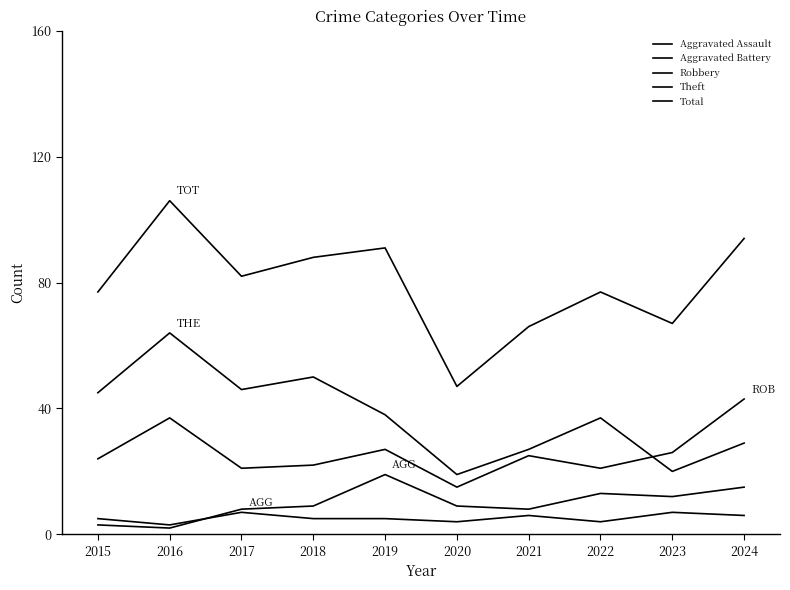

At which category does Aggravated Assault reach its first local peak?

2017